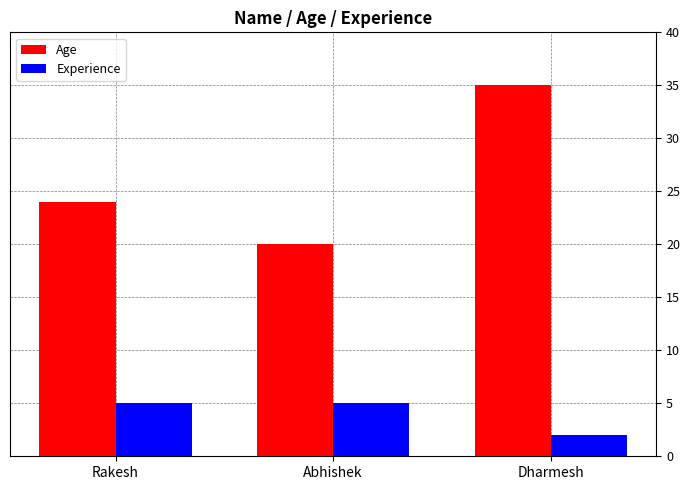

What position from the right is Abhishek?

2